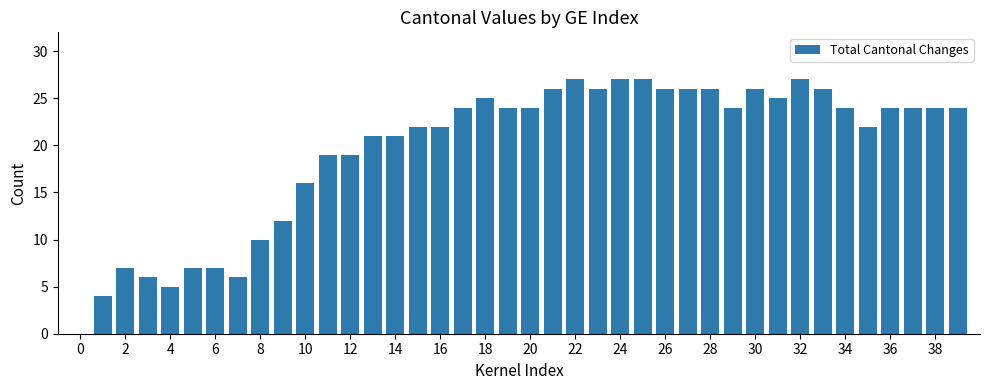

What is the sum of all values?

782